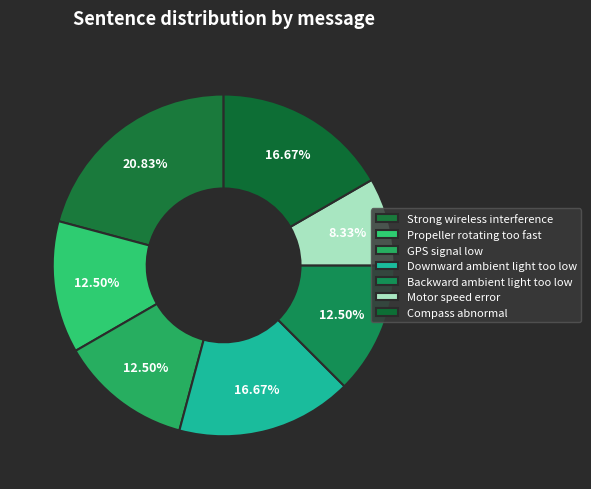

What is the total percentage of Motor speed error and Backward ambient light too low?

20.8%